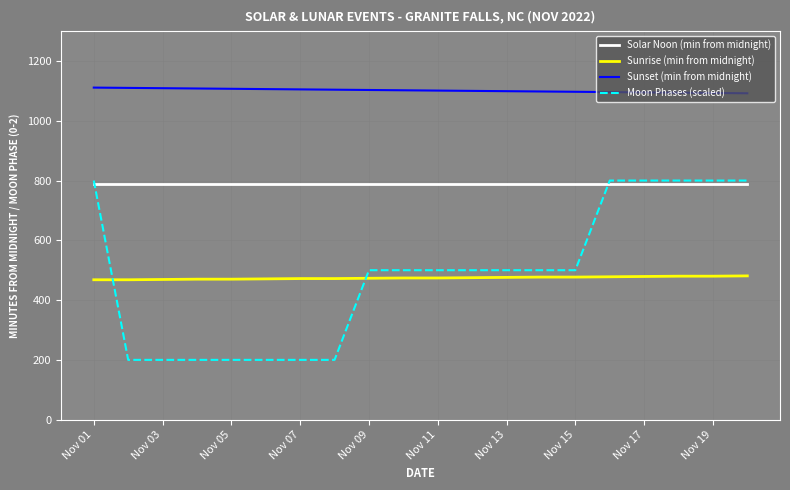

What is the minimum value shown in the chart?

200